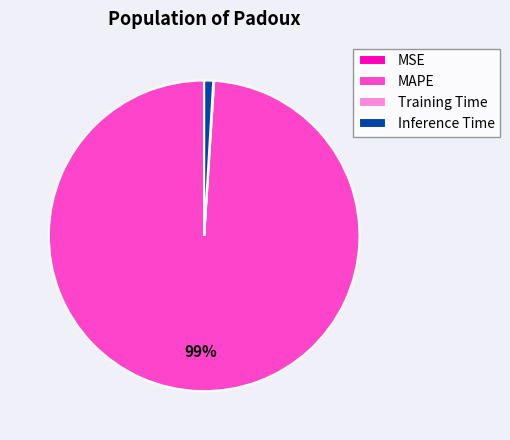

Which has a higher value, MAPE or Inference Time?

MAPE